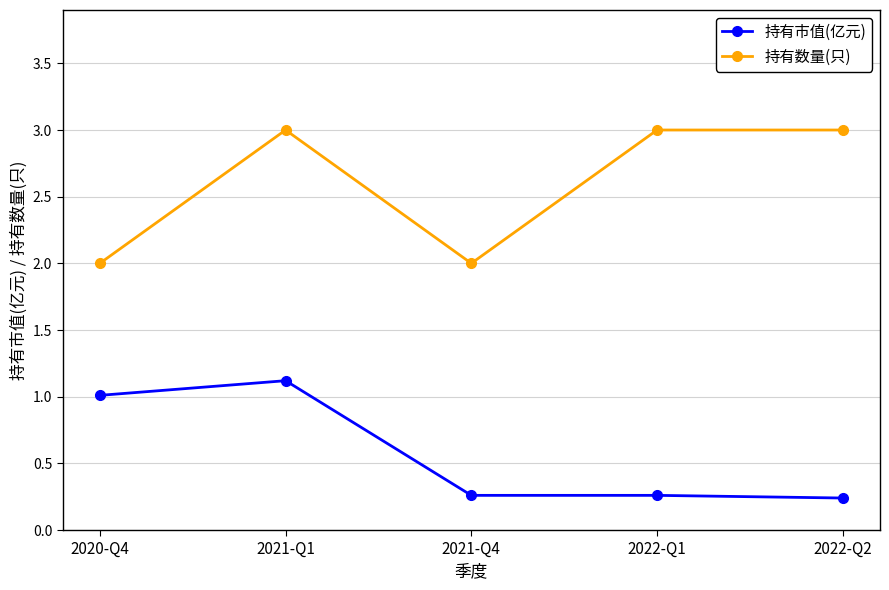

Which category has the highest value in the 持有市值(亿元) series?

2021-Q1